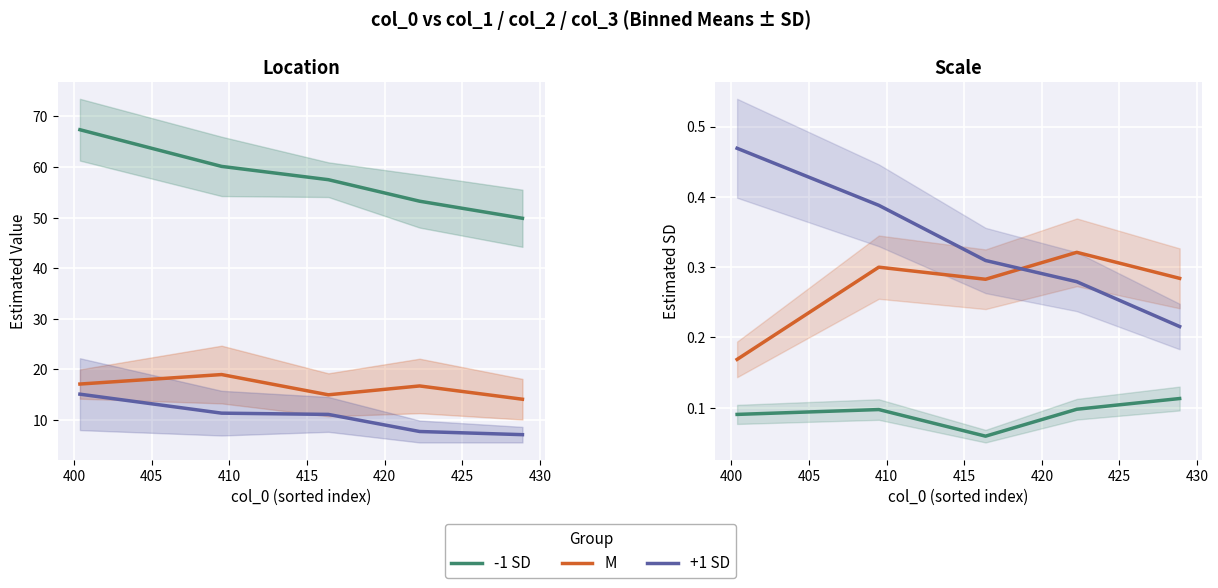

What is the difference between the maximum and minimum values in the +1 SD series?

0.3